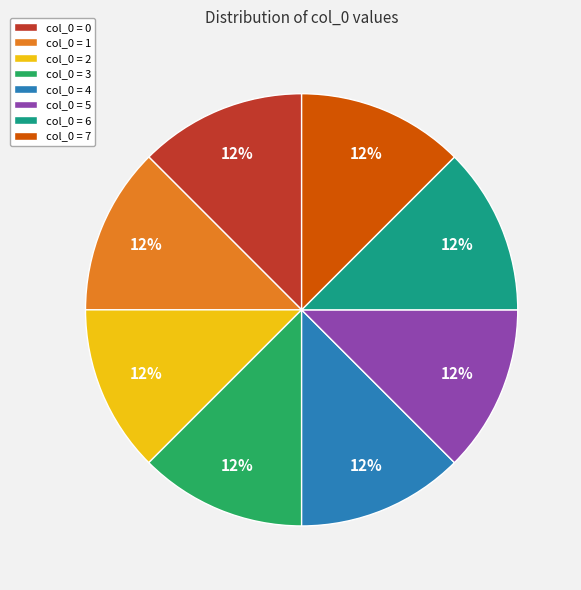

What is the ratio of the value at col_0 = 3 to the value at col_0 = 0?

1.0